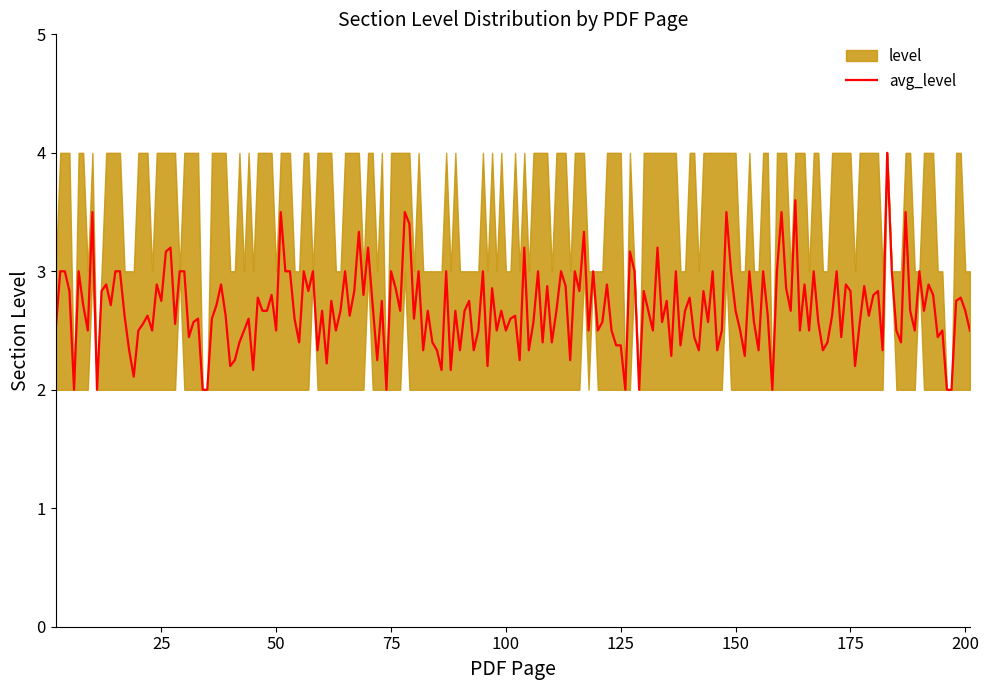

What is the highest value of the avg_level series?

4.0